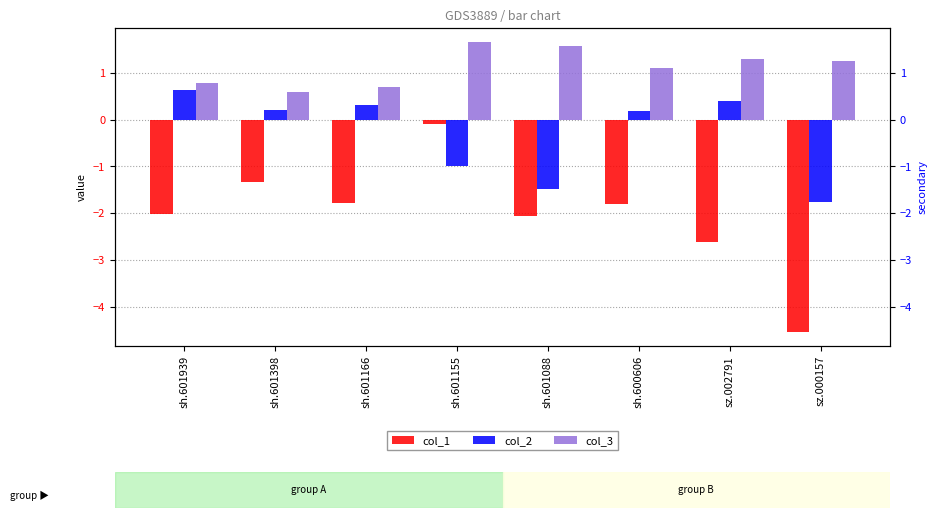

What is the value of the col_2 bar at the 6th from the left?

0.2